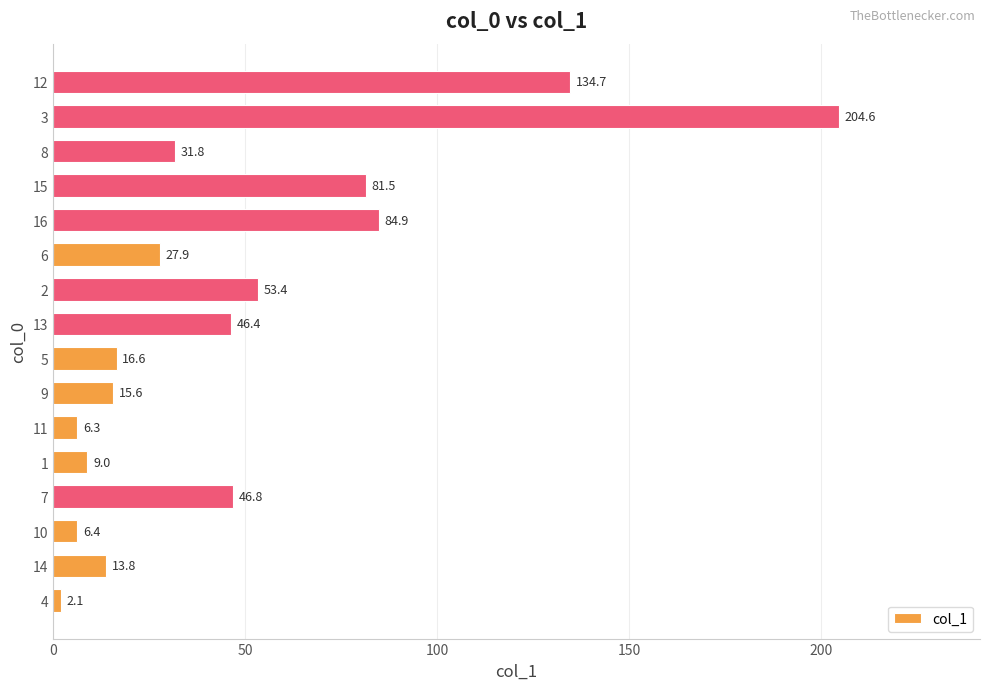

What is the difference between the maximum and minimum values?

202.5